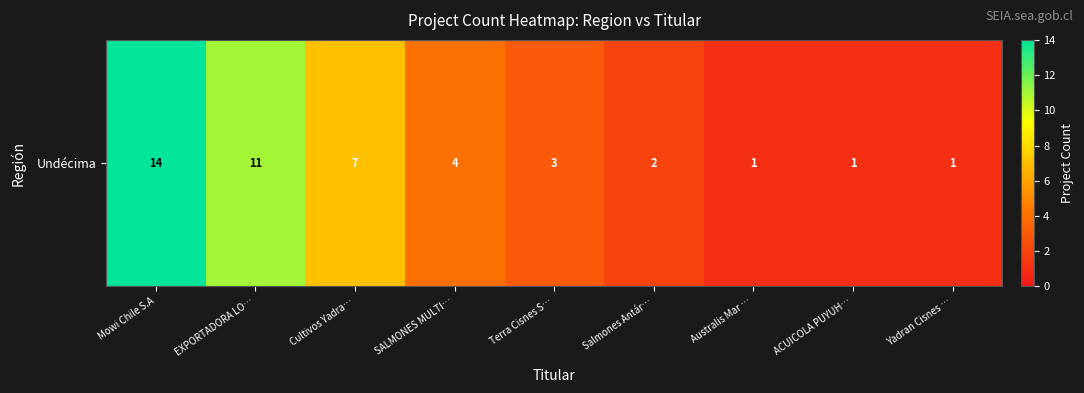

How many data points are less than 3?

4